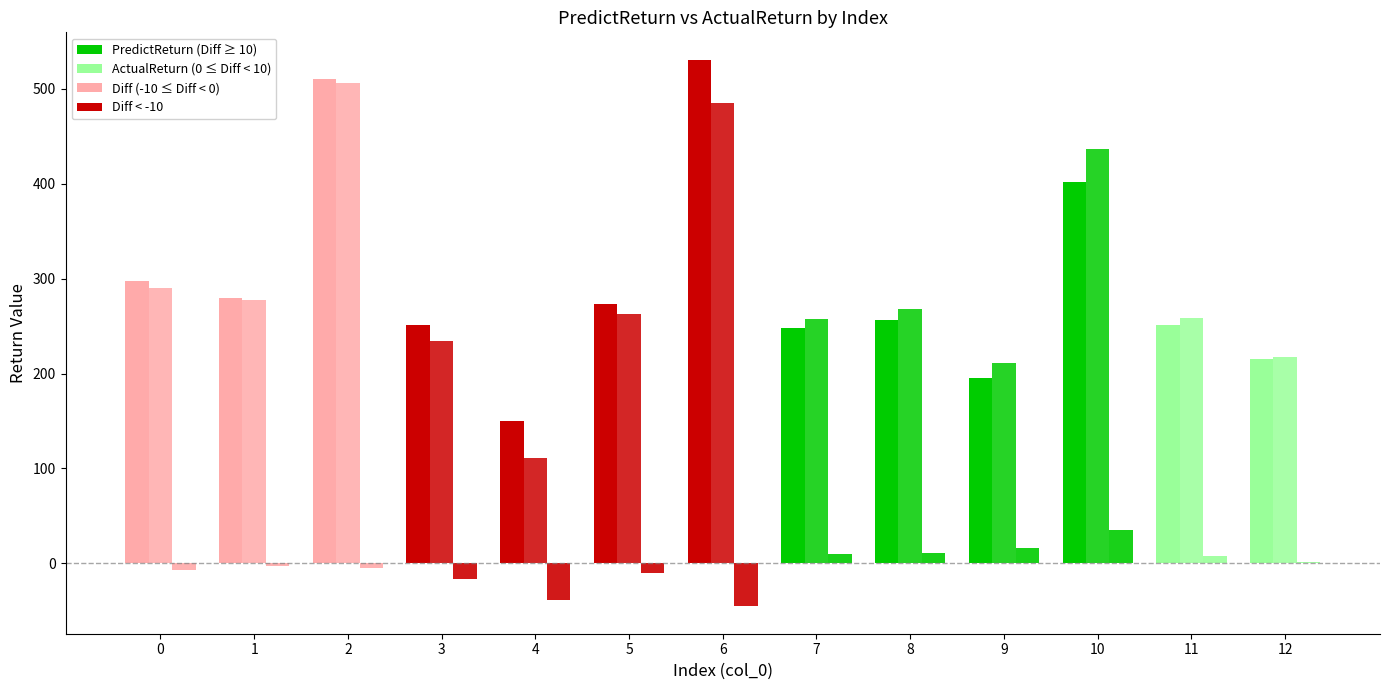

How many categories are shown in the chart?

13